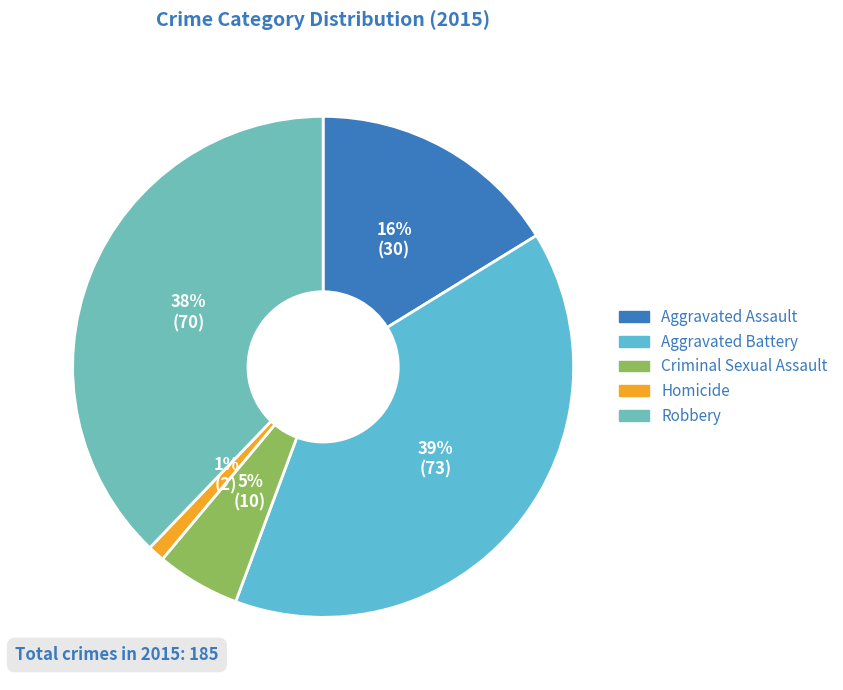

Combined, what portion of the pie is Criminal Sexual Assault and Homicide?

6.5%